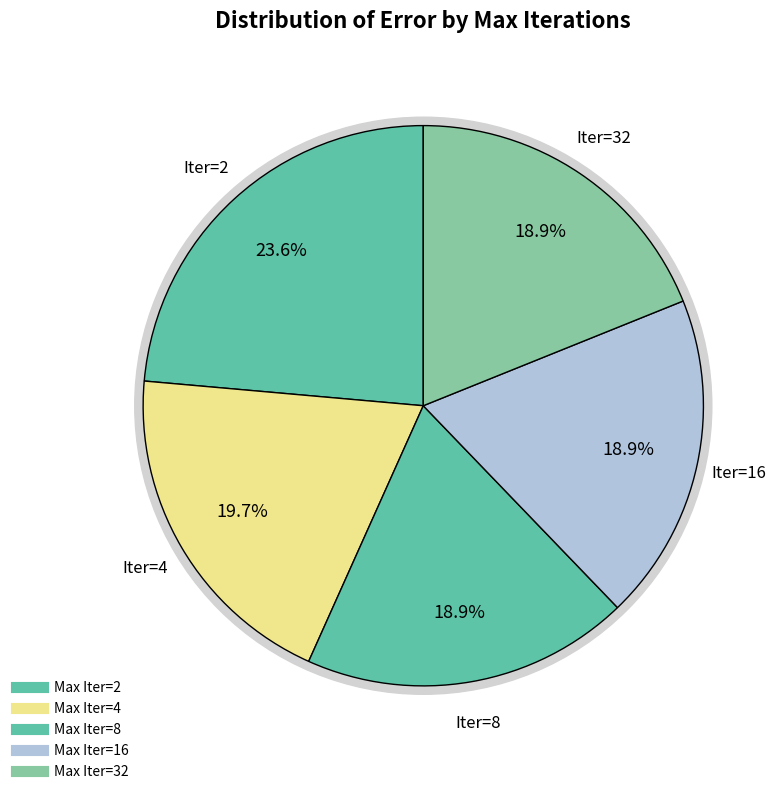

How many segments does this pie chart have?

5